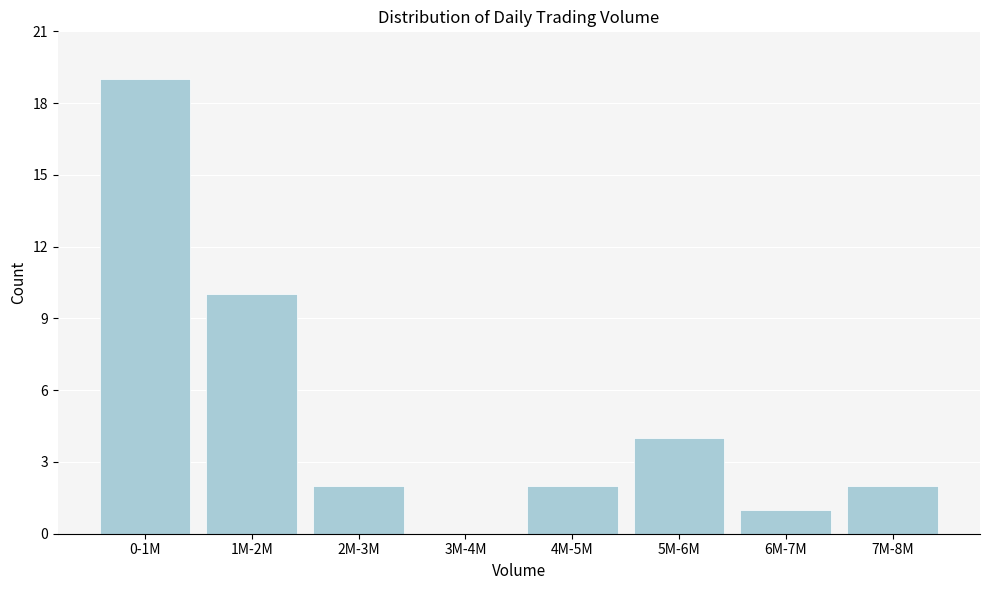

Reading left to right, list all the values displayed in this chart.

0-1M=19	1M-2M=10	2M-3M=2	3M-4M=0	4M-5M=2	5M-6M=4	6M-7M=1	7M-8M=2